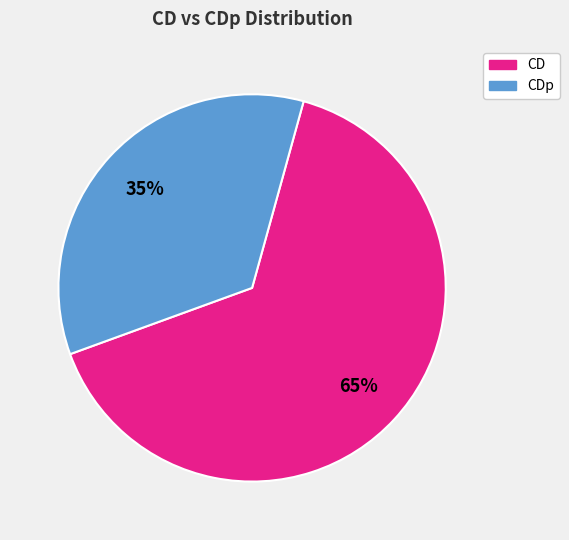

To the nearest percent, what is the average slice percentage?

50%